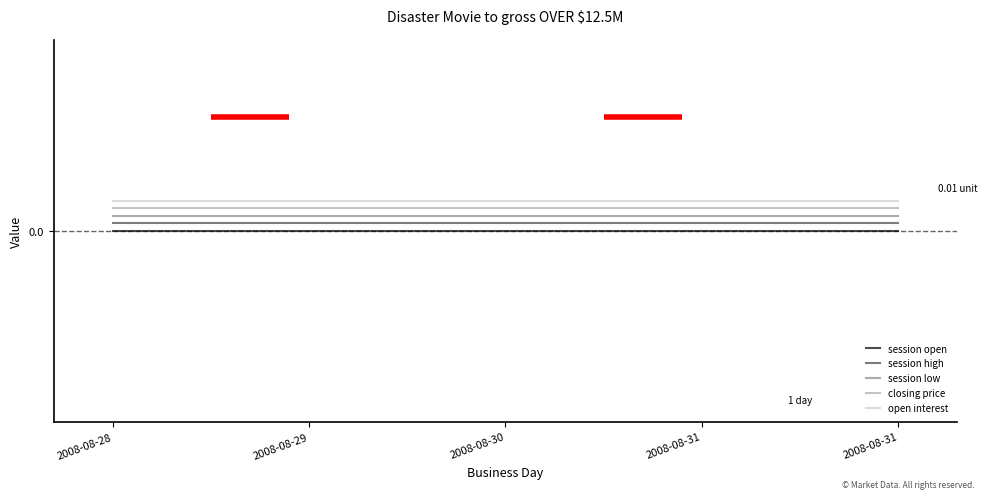

True or false: session low and session open intersect in this chart.

False